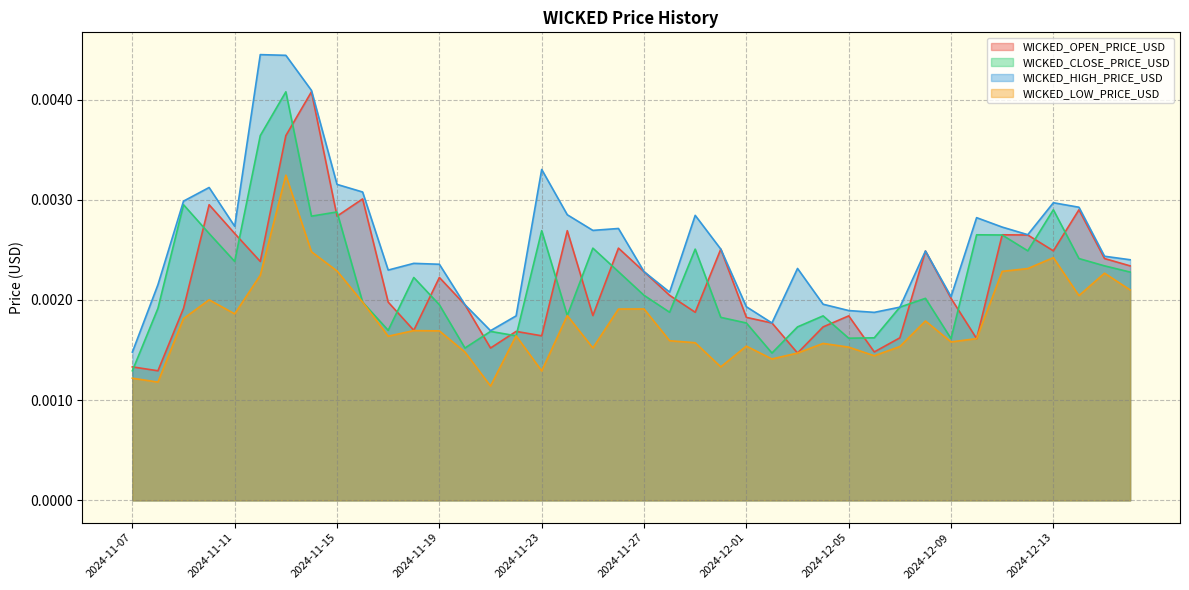

List the labels in order of WICKED_HIGH_PRICE_USD value, smallest first.

2024-11-07, 2024-11-21, 2024-12-02, 2024-11-22, 2024-12-06, 2024-12-05, 2024-12-07, 2024-12-01, 2024-11-20, 2024-12-04, 2024-12-09, 2024-11-28, 2024-11-08, 2024-11-27, 2024-11-17, 2024-12-03, 2024-11-19, 2024-11-18, 2024-12-16, 2024-12-15, 2024-12-08, 2024-11-30, 2024-12-12, 2024-11-25, 2024-11-26, 2024-12-11, 2024-11-11, 2024-12-10, 2024-11-29, 2024-11-24, 2024-12-14, 2024-12-13, 2024-11-09, 2024-11-16, 2024-11-10, 2024-11-15, 2024-11-23, 2024-11-14, 2024-11-13, 2024-11-12